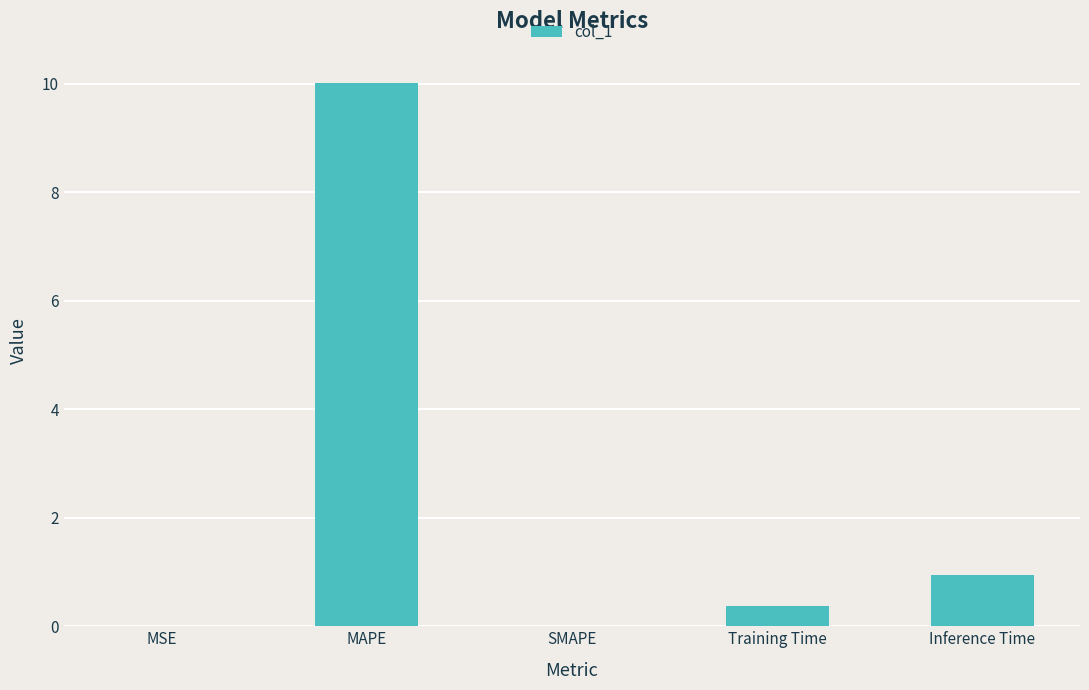

What is the sum of the values at Inference Time and MAPE?

11.0